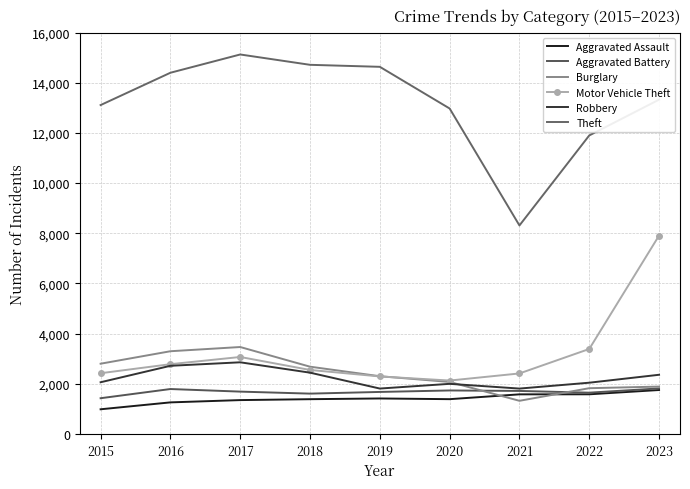

In Aggravated Assault, how many points are lower than both neighbors (excluding endpoints)?

1